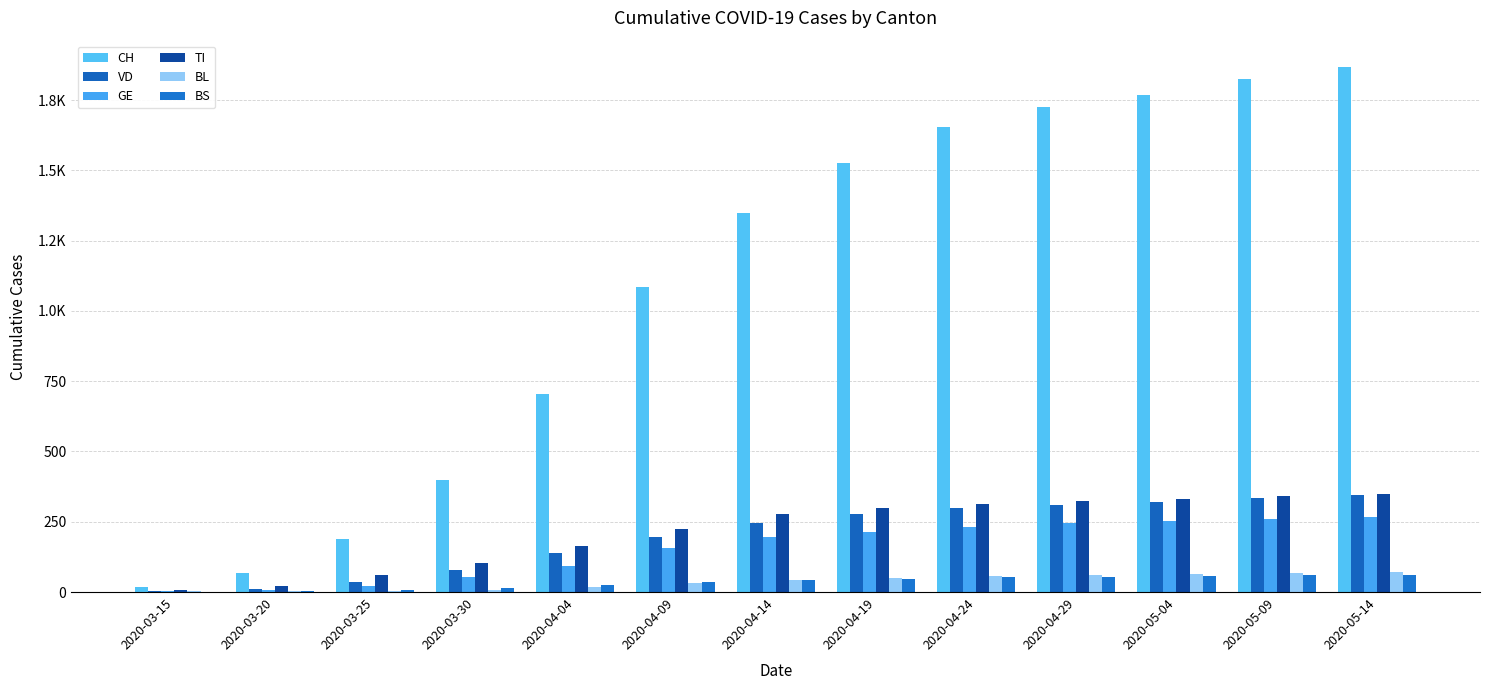

What position from the right is 2020-05-09?

2